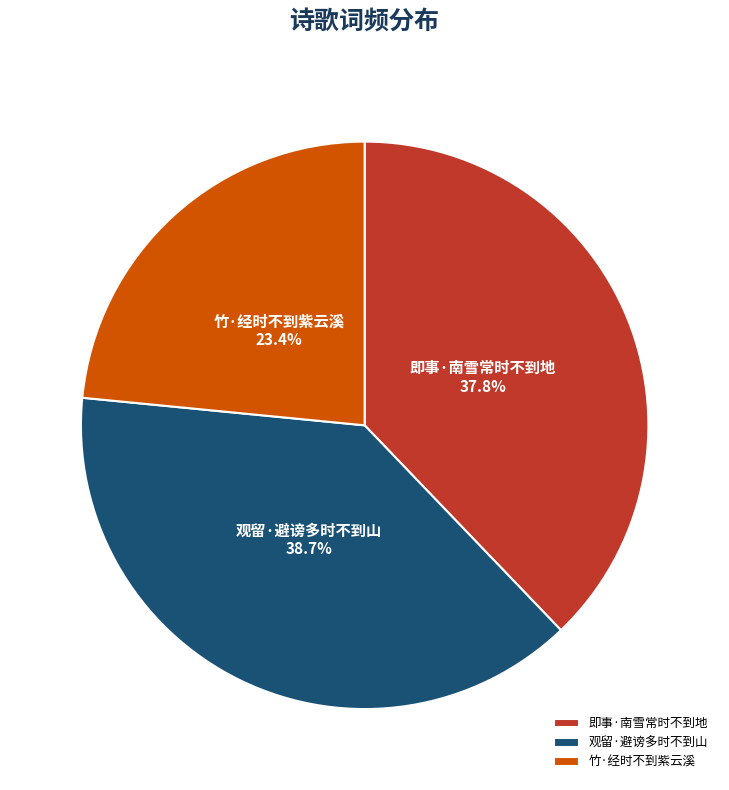

True or false: 即事·南雪常时不到地 accounts for 50% of the total.

False